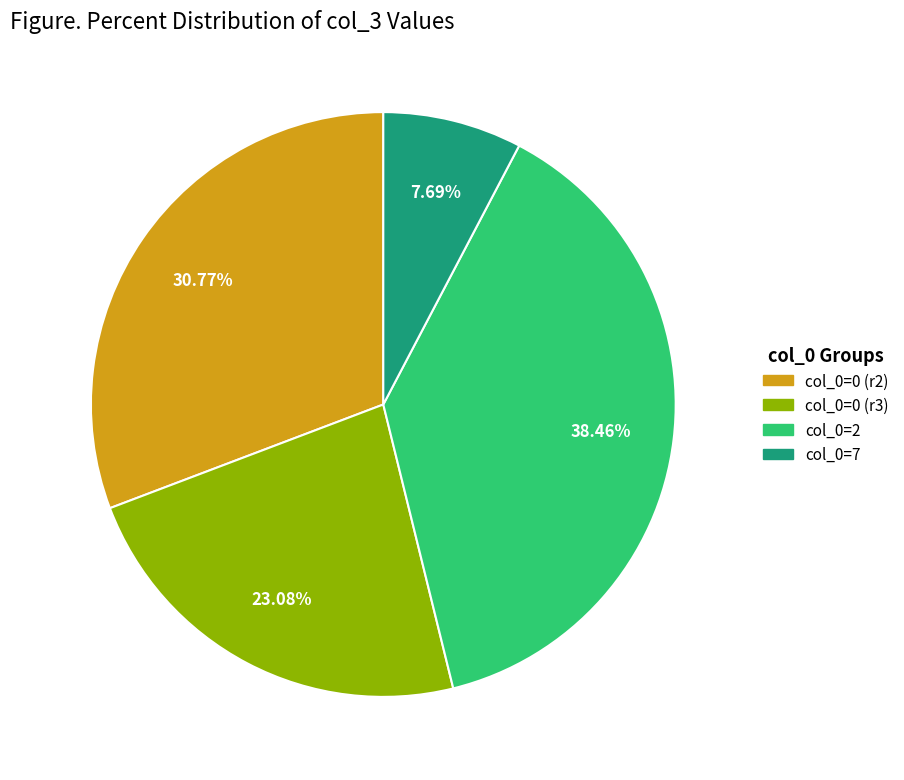

Is it true that col_0=7 is 15% of the pie?

False